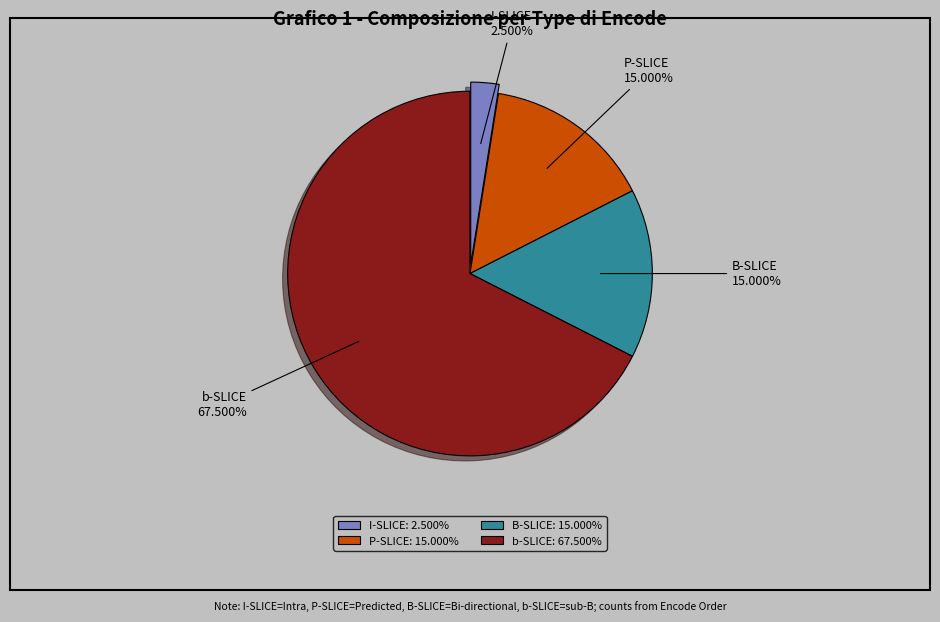

How many segments does this pie chart have?

4